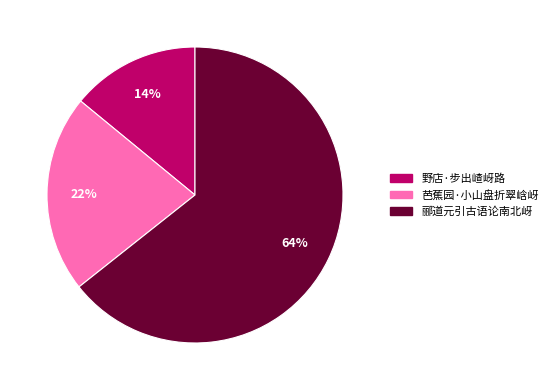

Is the sum of 野店·步出嵖岈路 and 郦道元引古语论南北岈 greater than half?

Yes